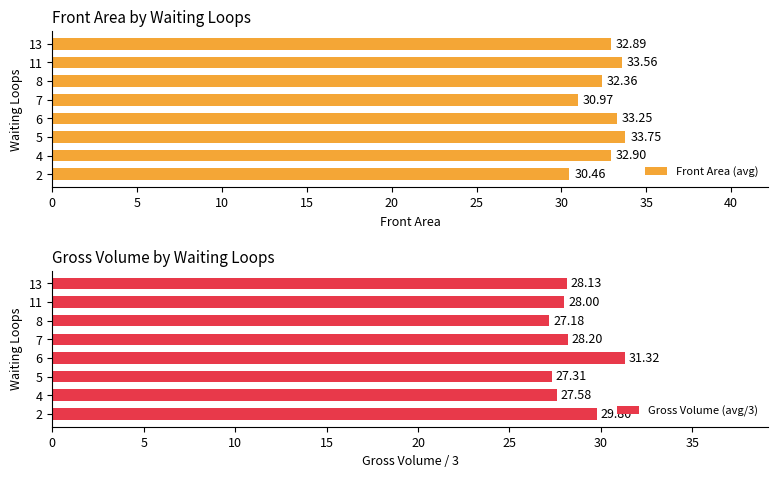

List the labels in order of Front Area (avg) value, largest first.

5, 11, 6, 4, 13, 8, 7, 2